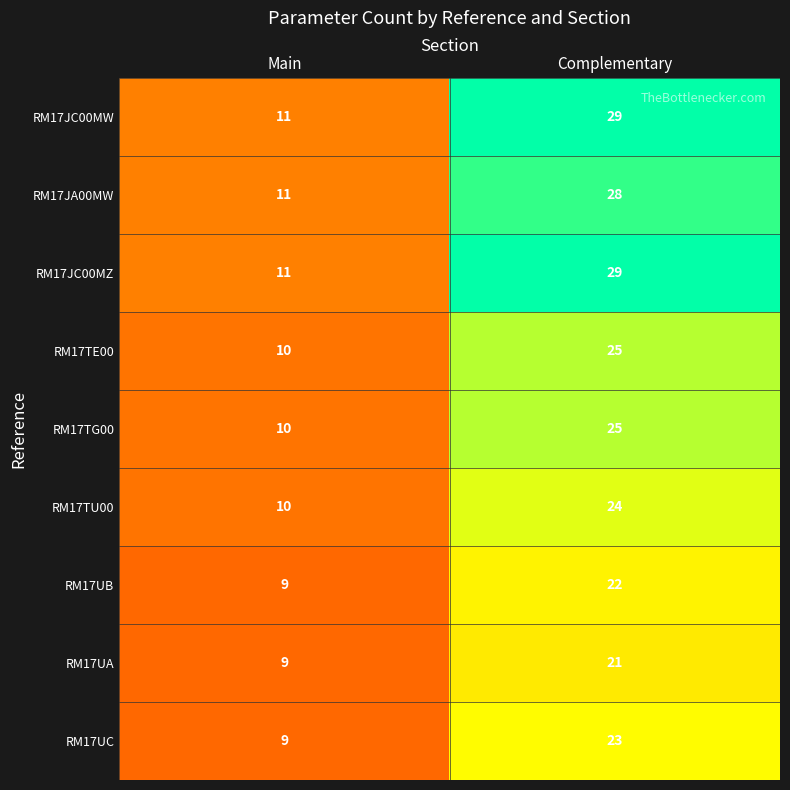

What value does the RM17TG00 series have at Complementary, to the nearest 5?

25